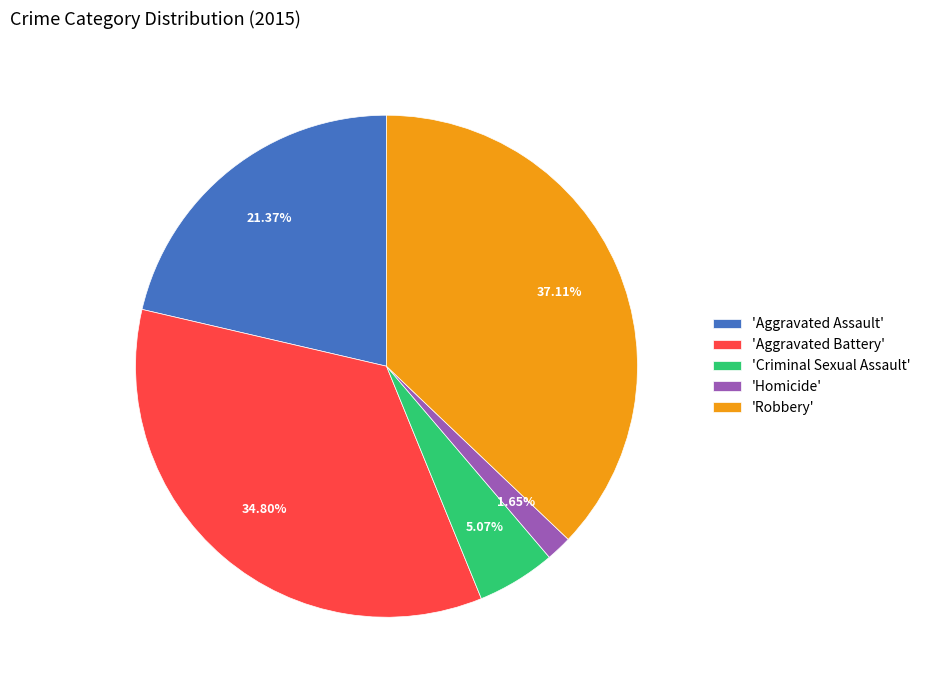

How many slices are in this pie chart?

5